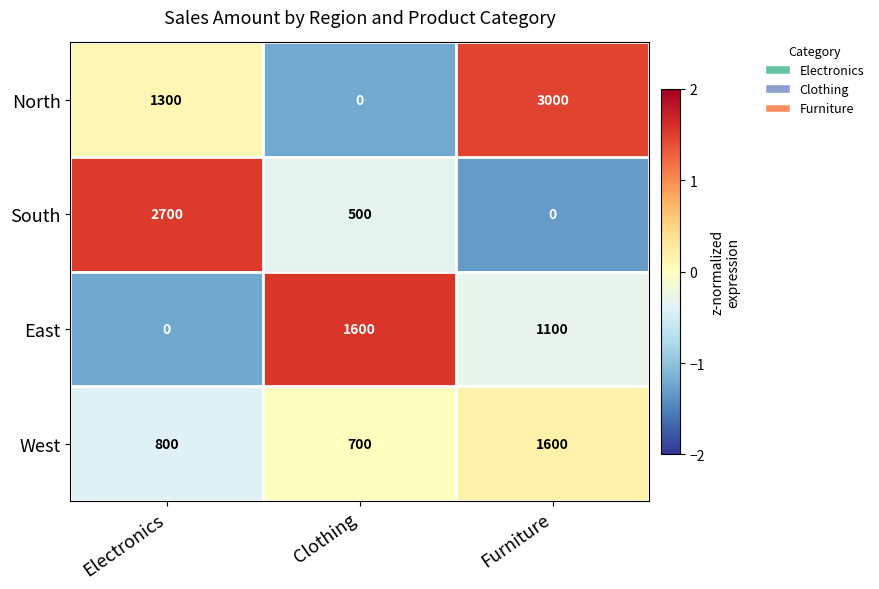

Reading right to left, what are all the values shown in this chart?

North: 3000	0	1300
South: 0	500	2700
East: 1100	1600	0
West: 1600	700	800